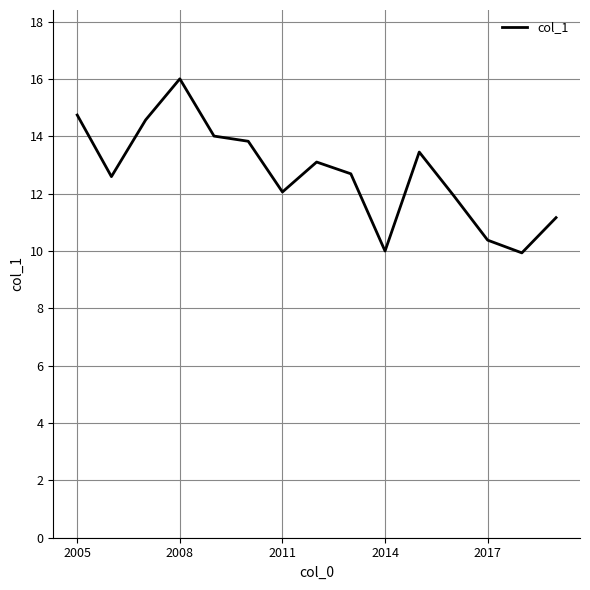

What is the difference between the maximum and minimum values?

6.1